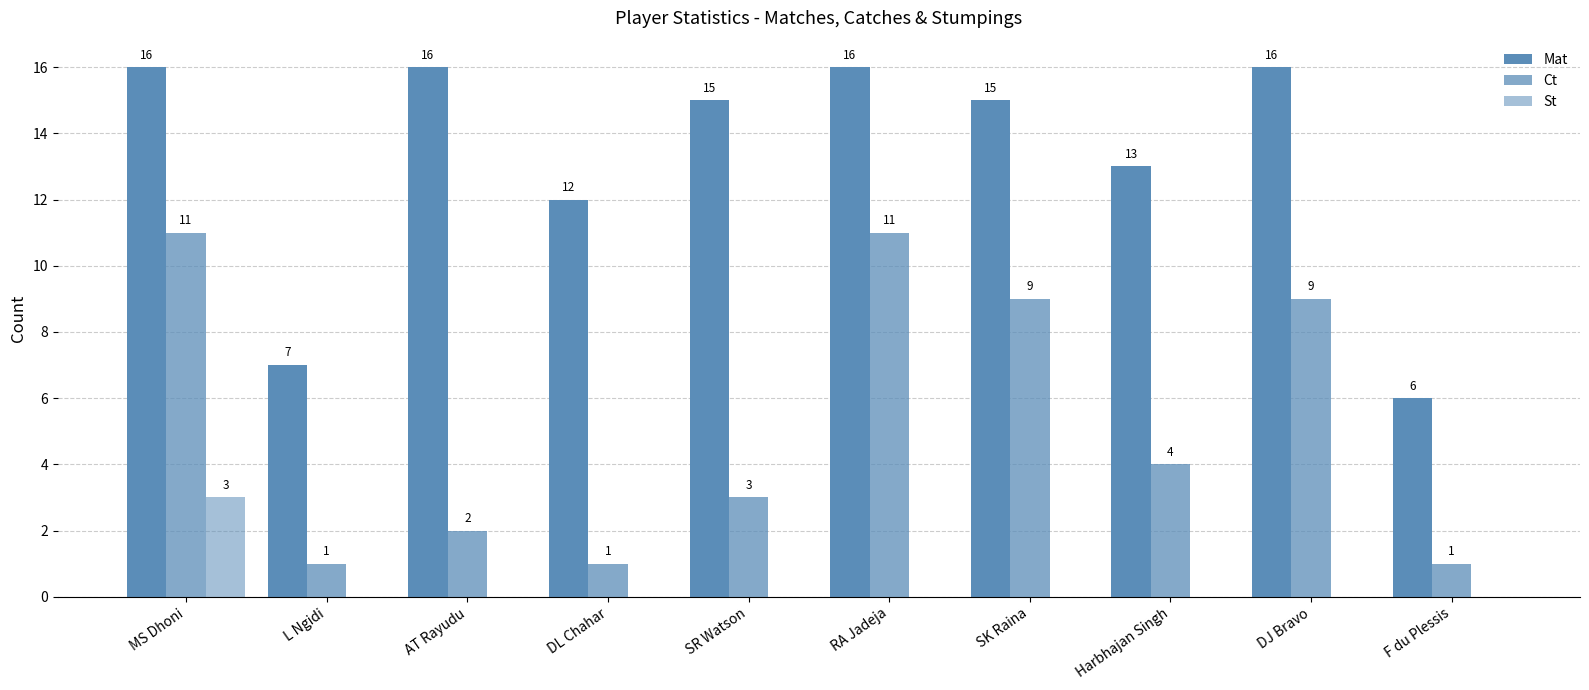

How many data points does each series have?

10